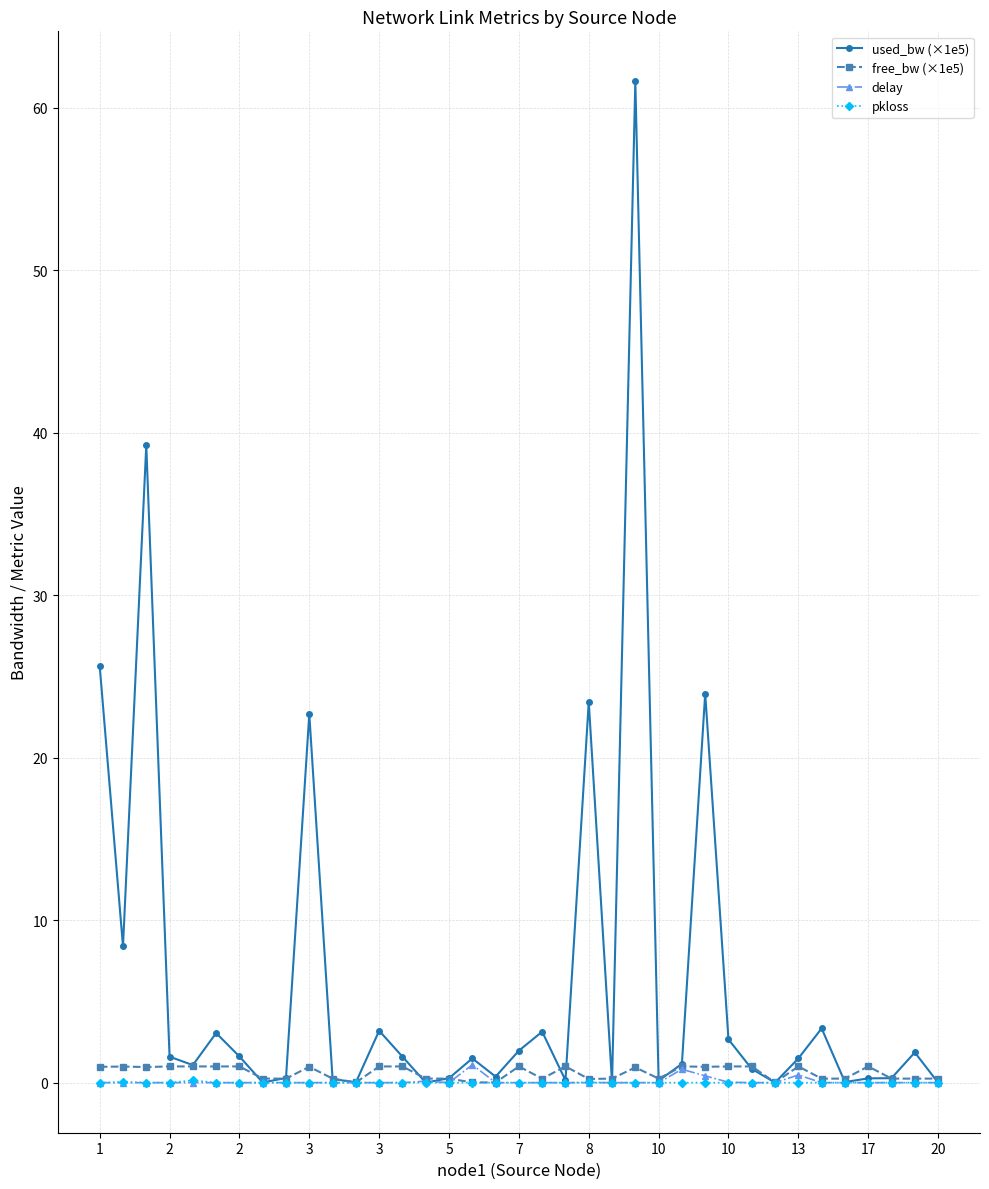

Which series has the largest range (max minus min)?

used_bw (×1e5)